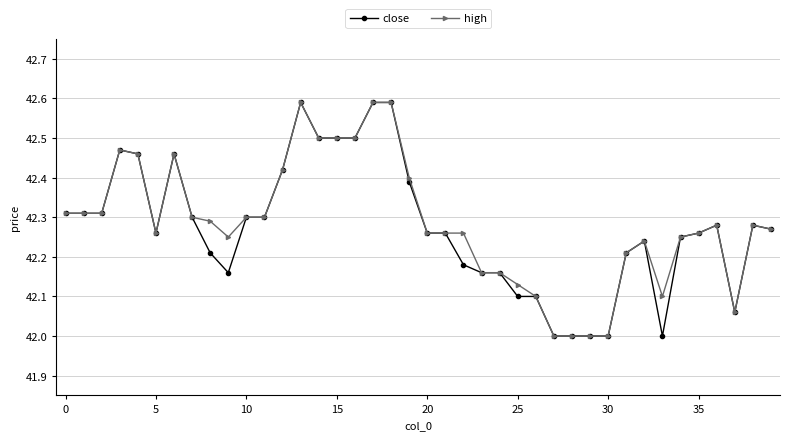

What is the minimum value for high?

42.0